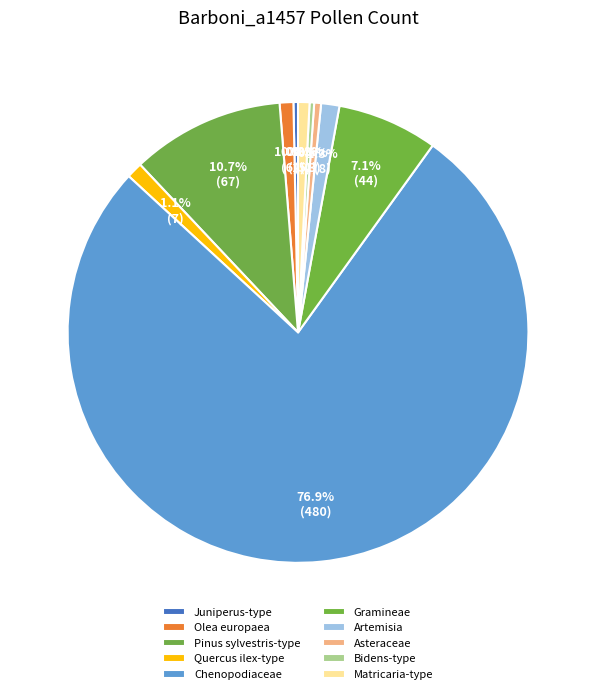

What is the total percentage of Quercus ilex-type and Pinus sylvestris-type?

11.9%